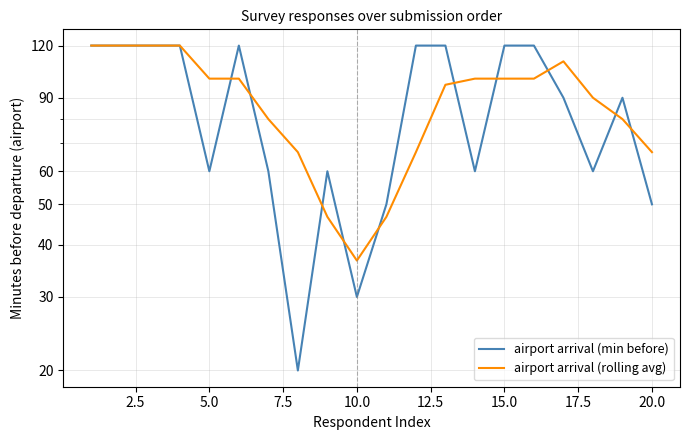

How many data points in airport arrival (rolling avg) are above 100?

5